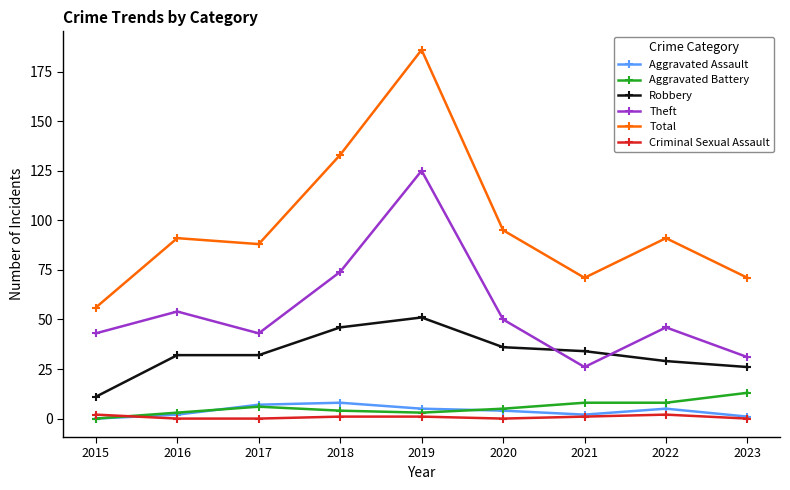

Which series has the widest spread of values?

Total